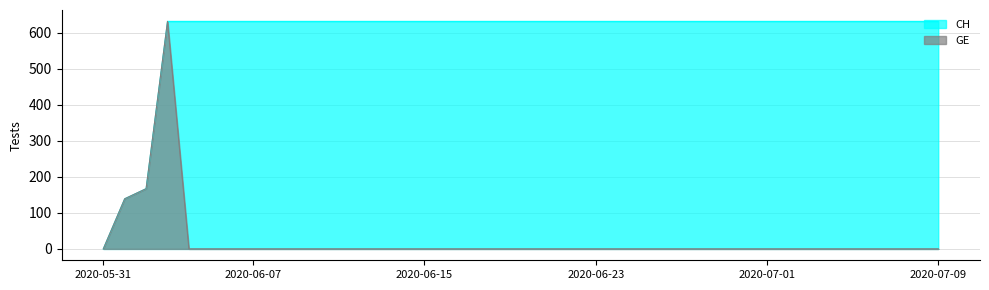

The GE series shows 204 at 2020-06-01. True or false?

False